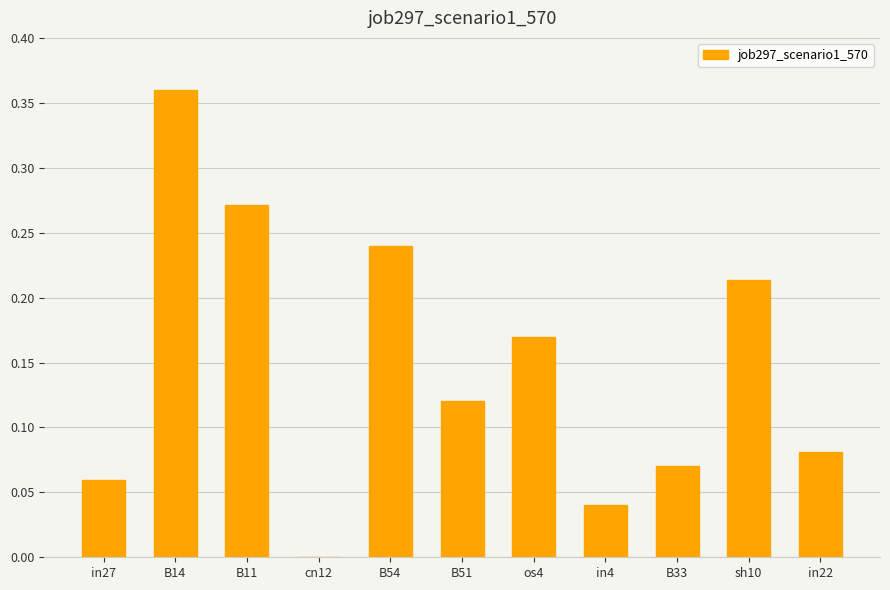

Which label corresponds to the largest value in the chart?

B14